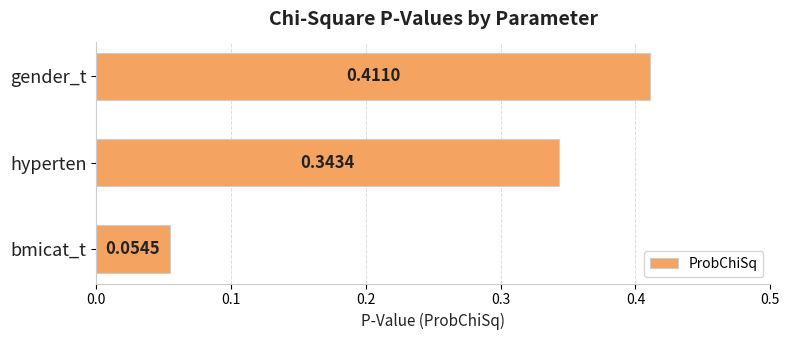

How many categories are shown in the chart?

3